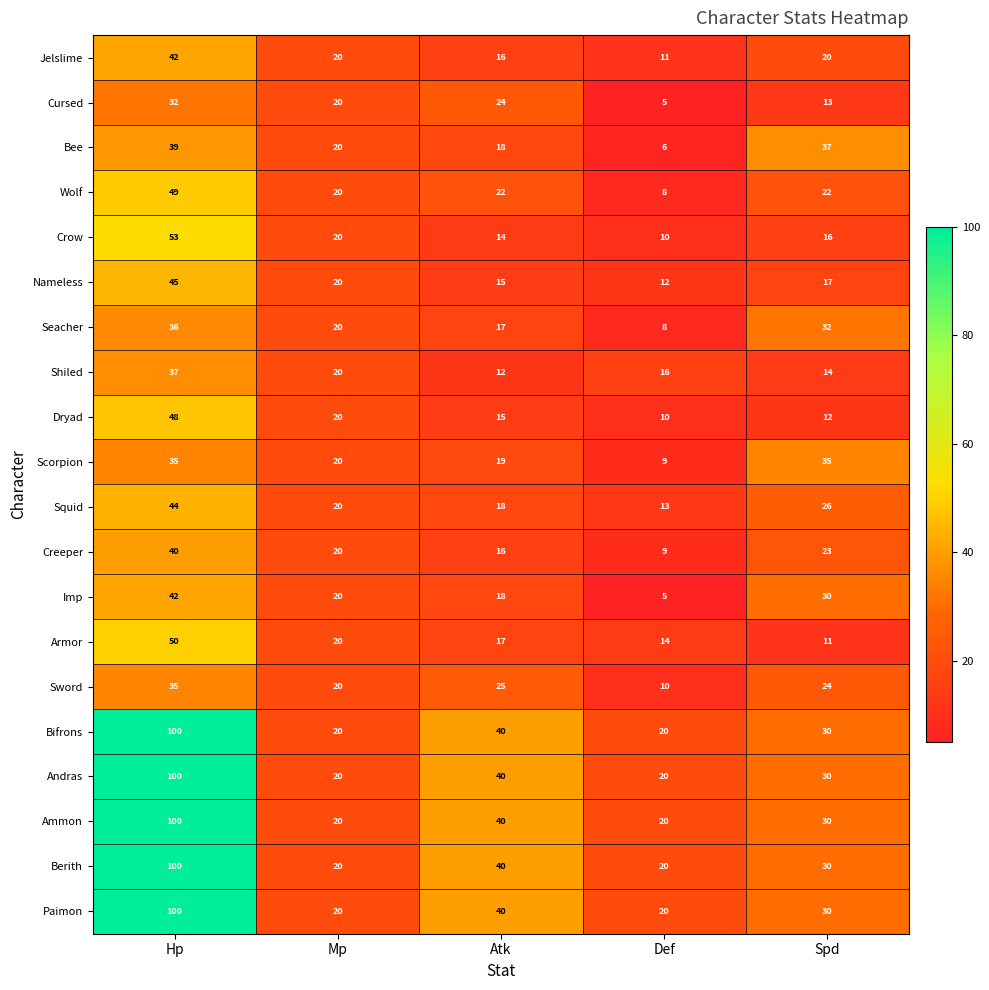

At which label does Scorpion first exceed 20?

Hp